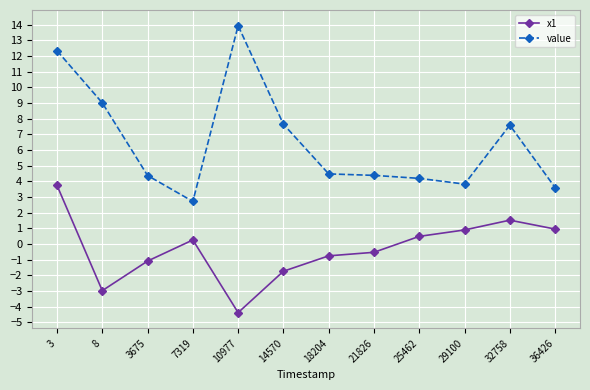

True or false: value and x1 cross at least once.

False